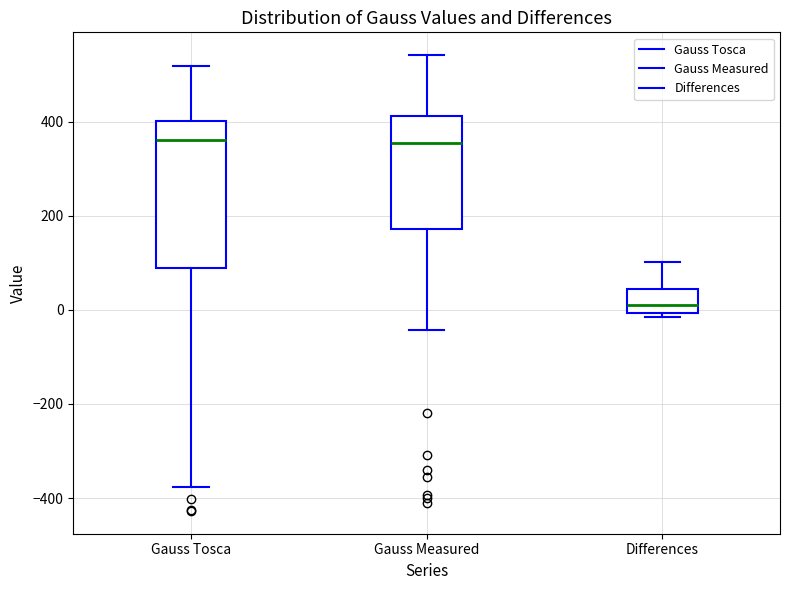

Where is the upper edge of the box for Gauss Tosca on the y-axis? The values are not printed on the chart, so give them approximately, as read against the axis.

400